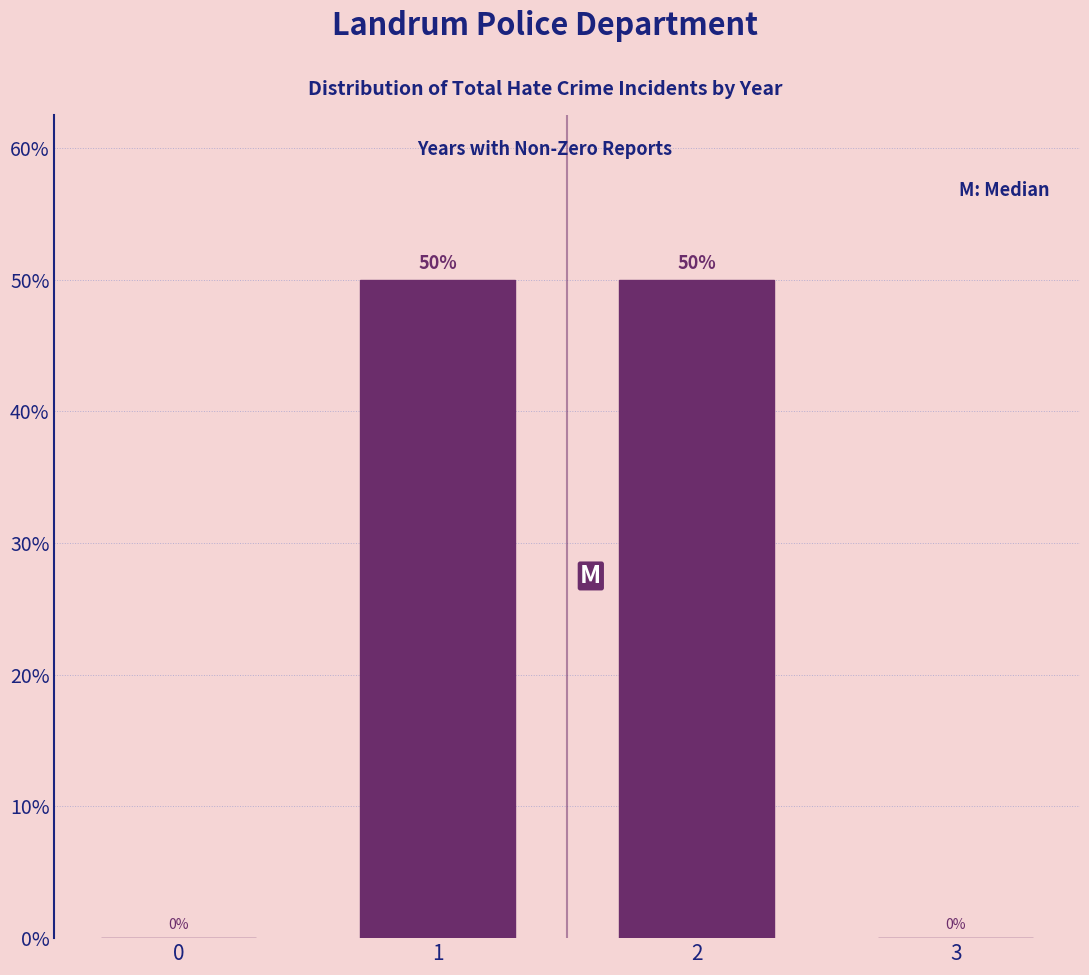

Reading right to left, transcribe all the data shown in this chart.

3=0	2=50	1=50	0=0